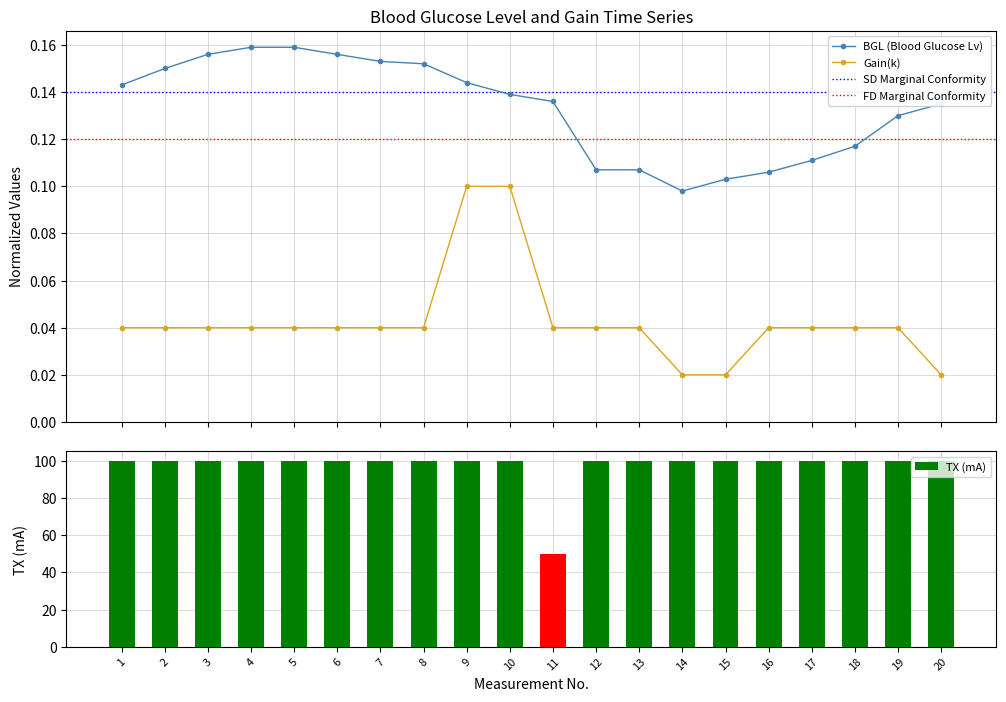

What is the difference between the maximum and minimum values in the Gain(k) series?

0.1